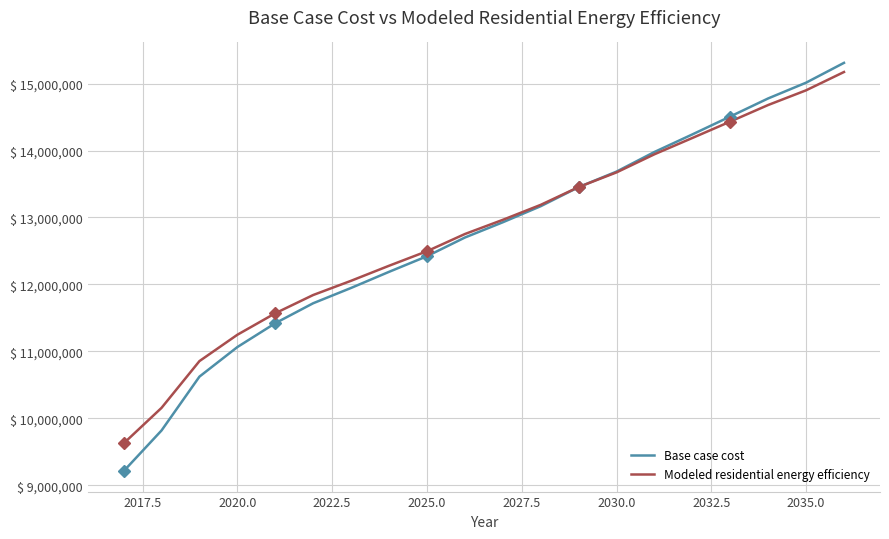

True or false: Modeled residential energy efficiency and Base case cost cross at least once.

True